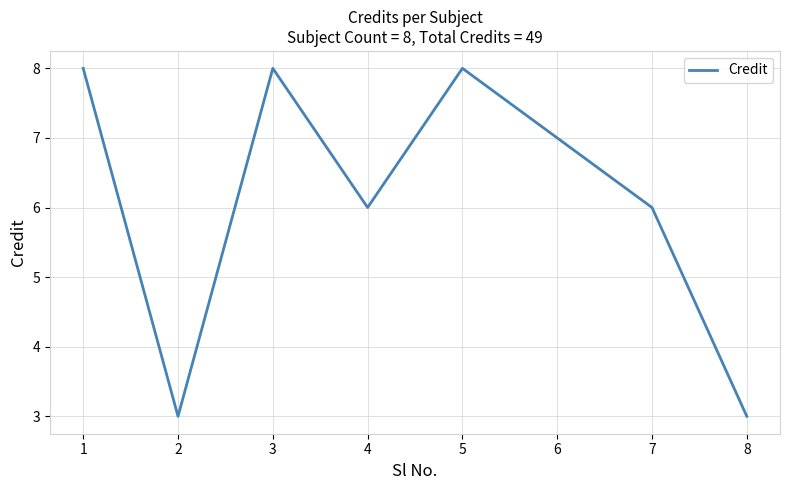

What is the greatest value displayed?

8